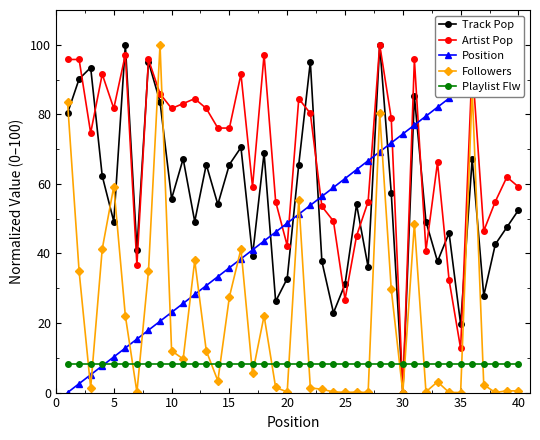

True or false: Artist Pop has a value of 126.0 at 10.

False